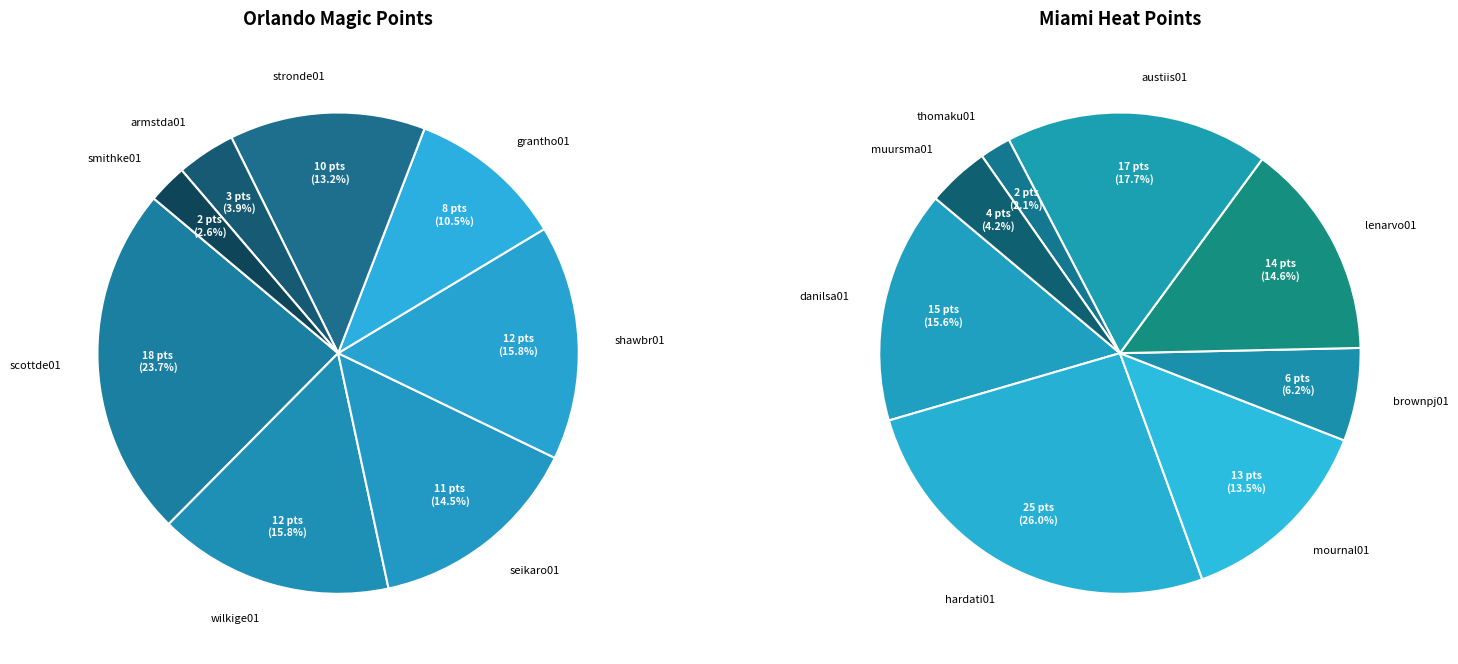

The shawbr01 slice represents 13% of the pie. True or false?

False